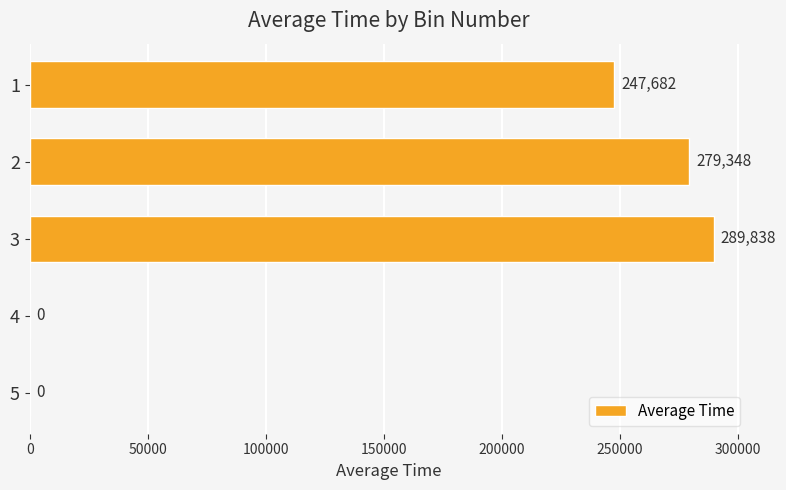

What is the change in value from 3 to 4?

-289838.0